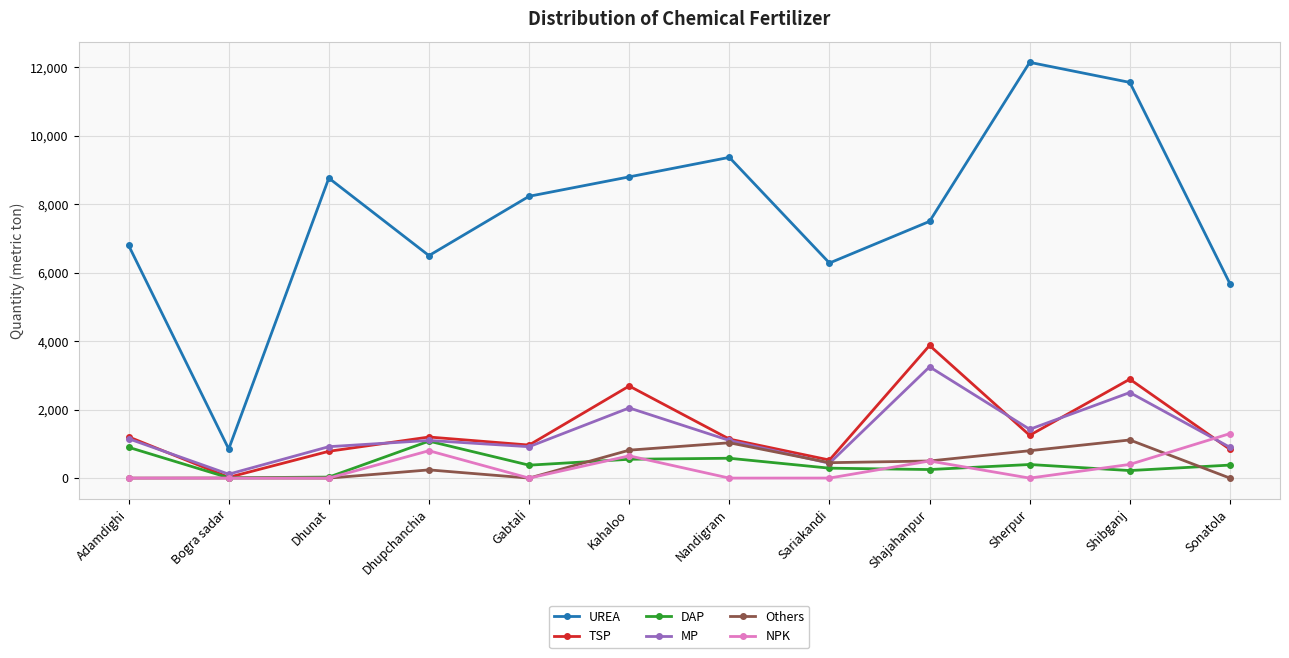

Which series has the widest spread of values?

UREA